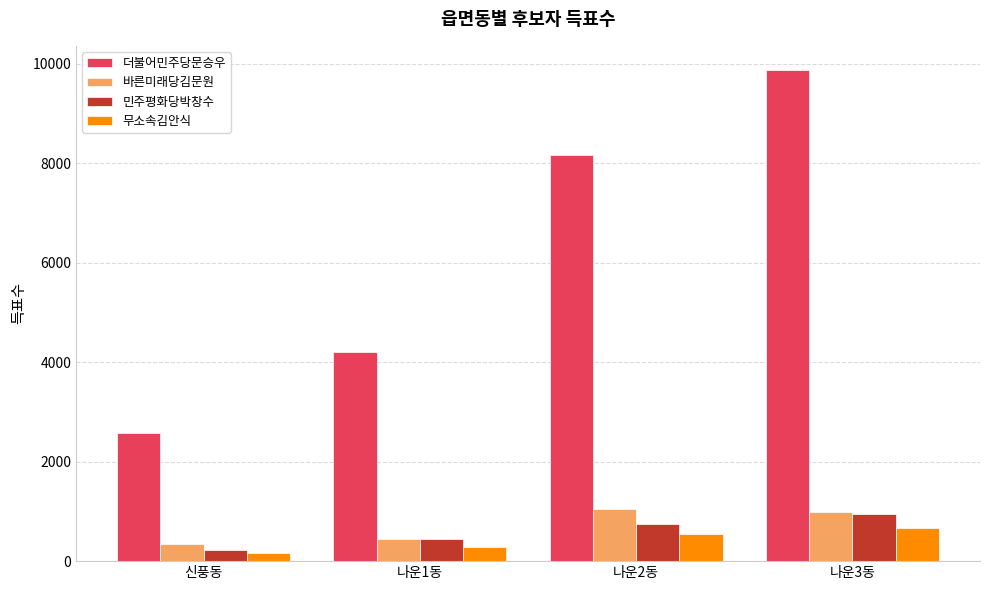

Between 신풍동 and 나운1동, which series saw the biggest shift?

더불어민주당문승우